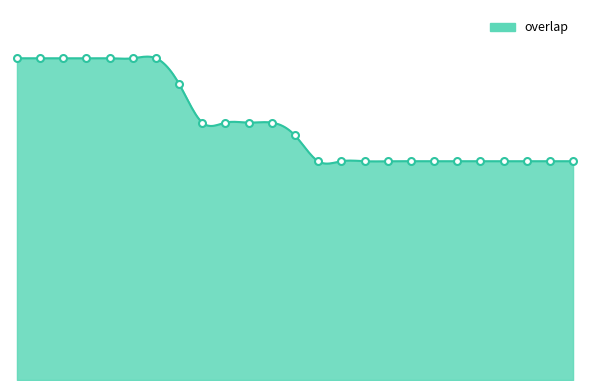

Rank the categories by value from highest to lowest.

72629, 131848, 156723, 194735, 194739, 194743, 194747, 194749, 48199, 65252, 154687, 192326, 190236, 4648, 14836, 58190, 66913, 201560, 212769, 212790, 293235, 323158, 345366, 349668, 349669